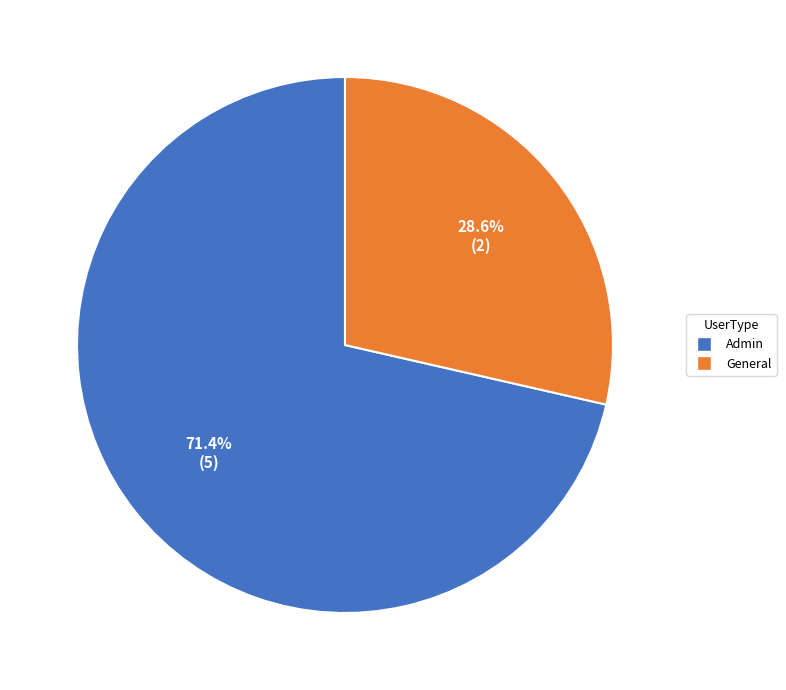

How many segments does this pie chart have?

2